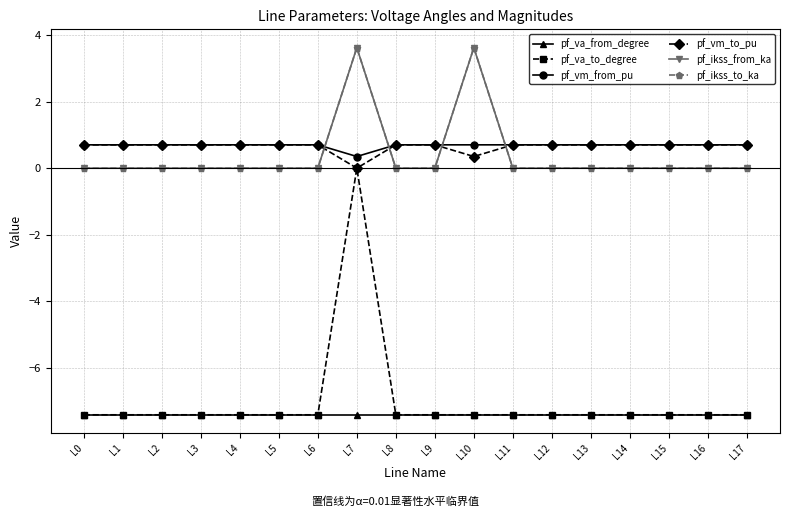

At which category does pf_ikss_from_ka reach its first local peak?

L7